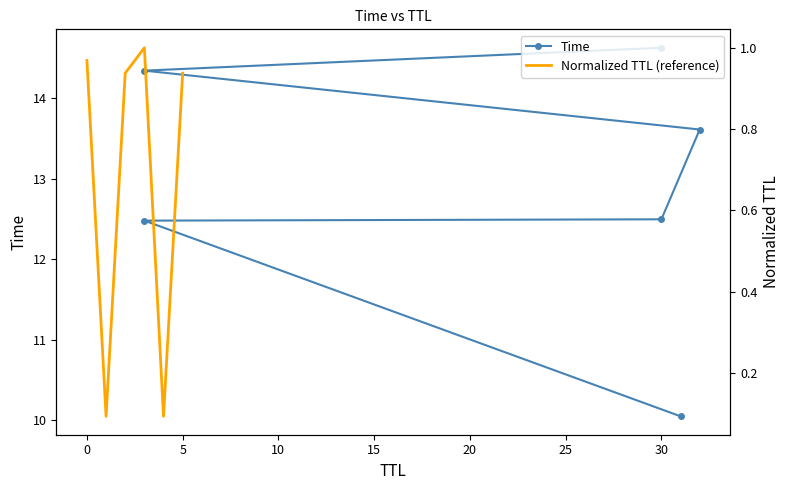

What is the maximum value shown in the chart?

14.6